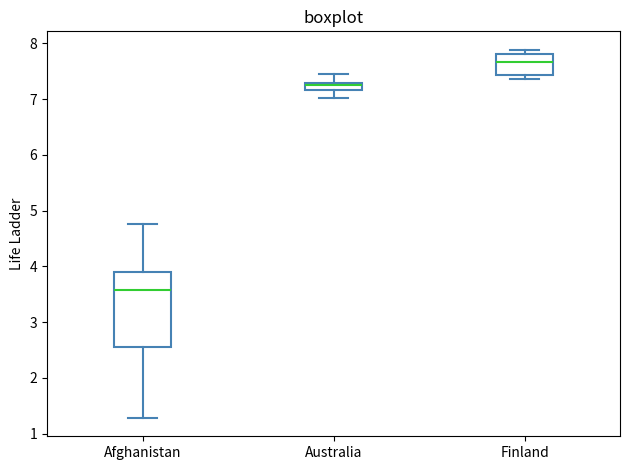

Which box has the highest median line?

Finland